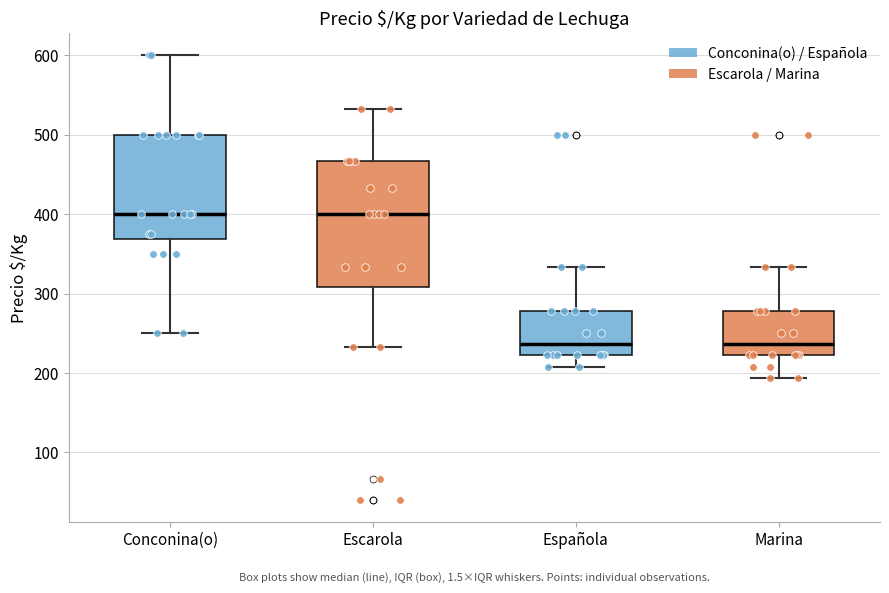

Reading left to right, transcribe this box plot: for each box, give where its median line is, the range the box spans, and where its two whiskers end, as read against the y-axis. The values are not printed on the chart, so give them approximately, as read against the axis.

Conconina(o): median 400, box 370 to 500, whiskers 250 to 600
Escarola: median 400, box 310 to 470, whiskers 230 to 530
Española: median 240, box 220 to 280, whiskers 210 to 330
Marina: median 240, box 220 to 280, whiskers 190 to 330